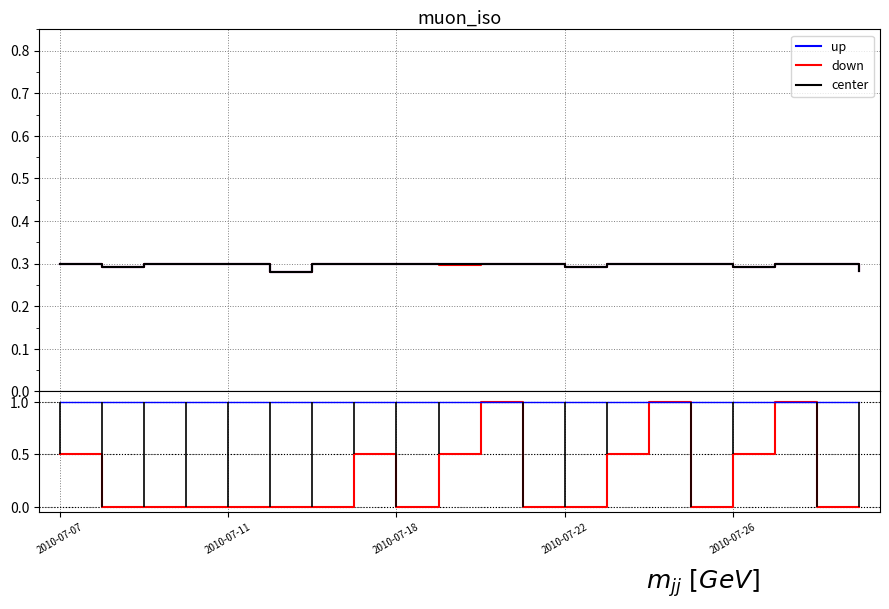

Is this an area chart (filled region under the line)?

No